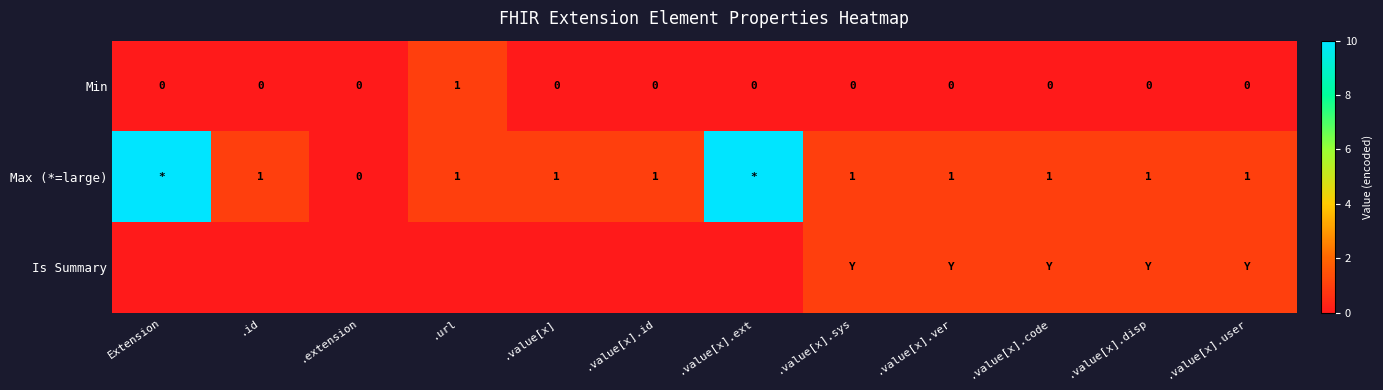

Is it true that Max (*=large) equals 2 at .value[x].ver?

False